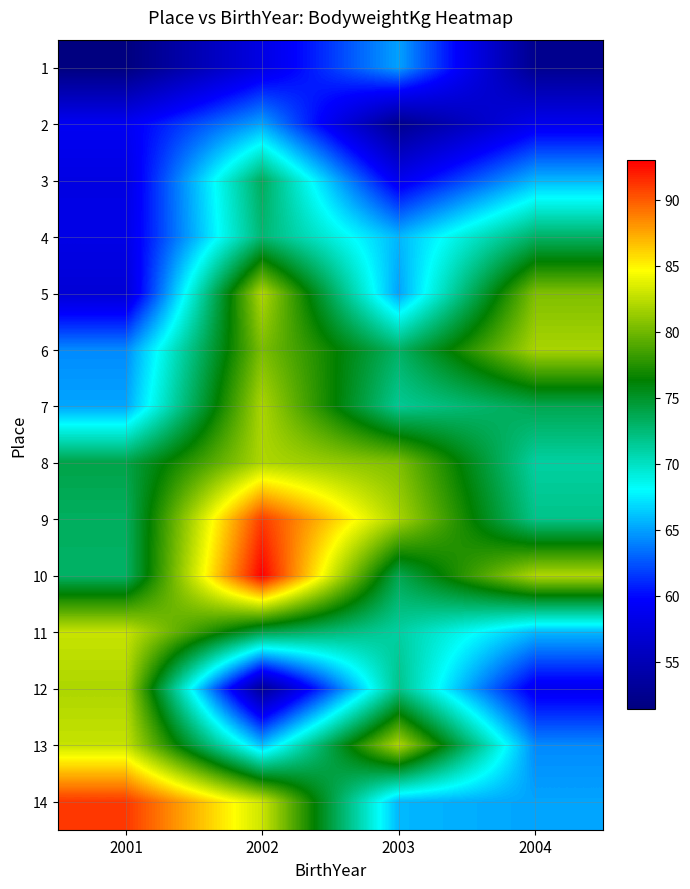

How many data points does each series have?

4